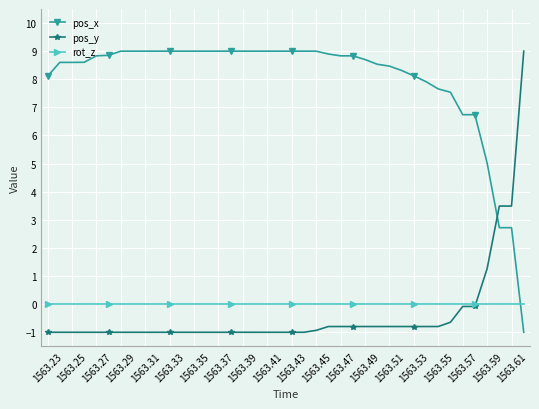

Does the chart have visible grid lines?

Yes